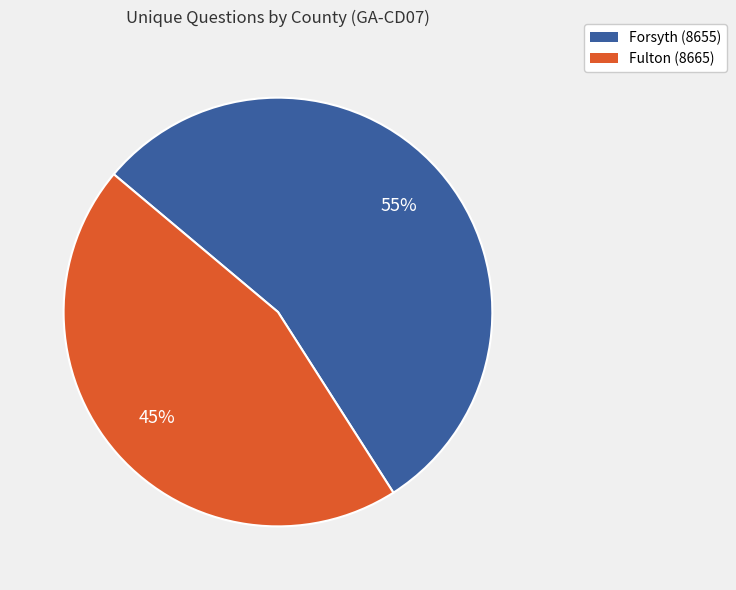

Is the sum of Fulton (8665) and Forsyth (8655) greater than half?

Yes